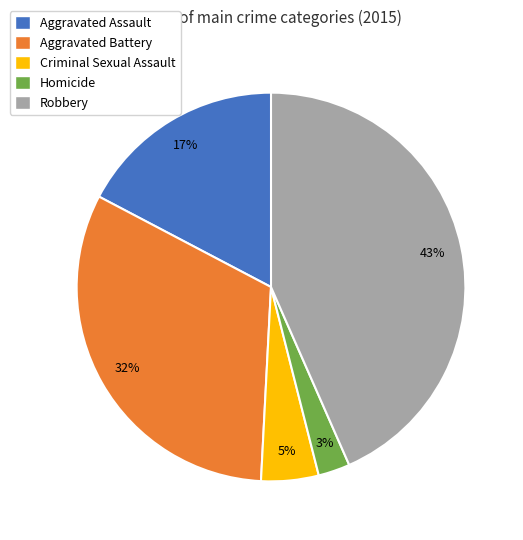

To the nearest percent, what is the average slice percentage?

20%